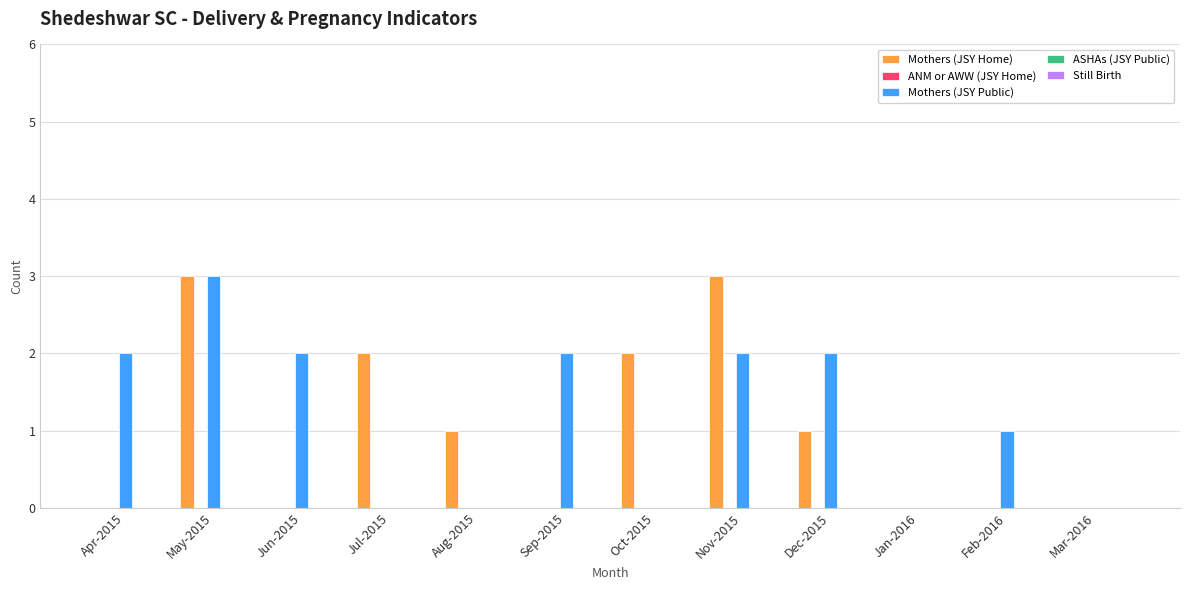

What is the highest value of the Mothers (JSY Public) series?

3